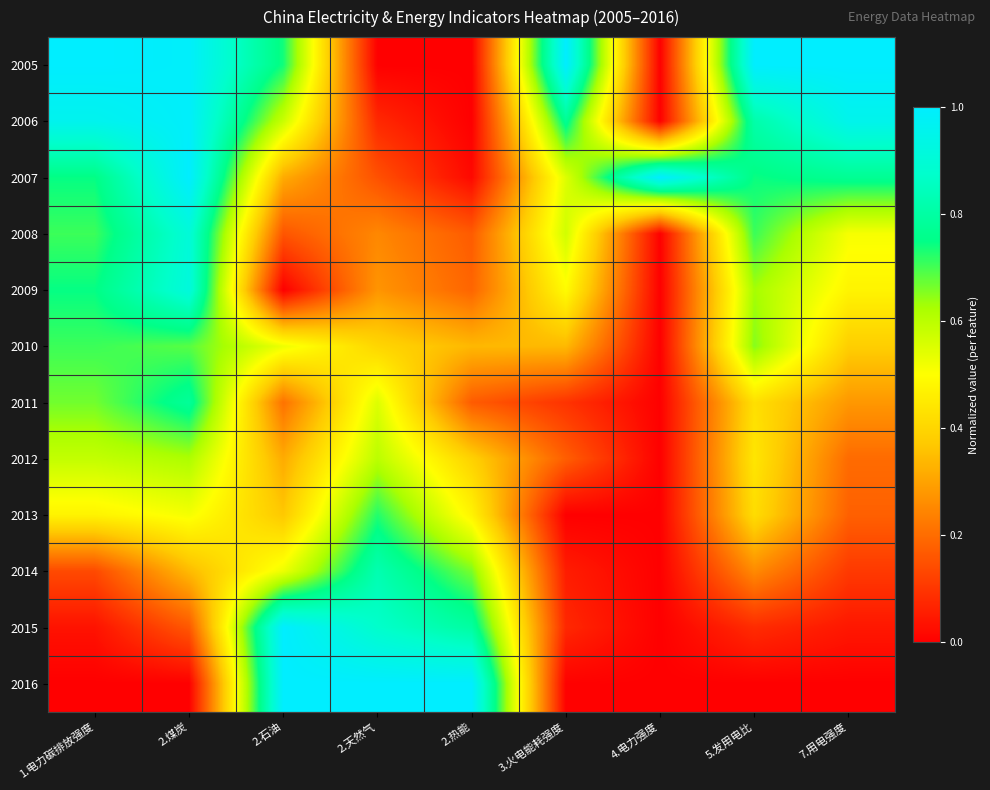

At which category is the sum across all series the highest?

2.煤炭